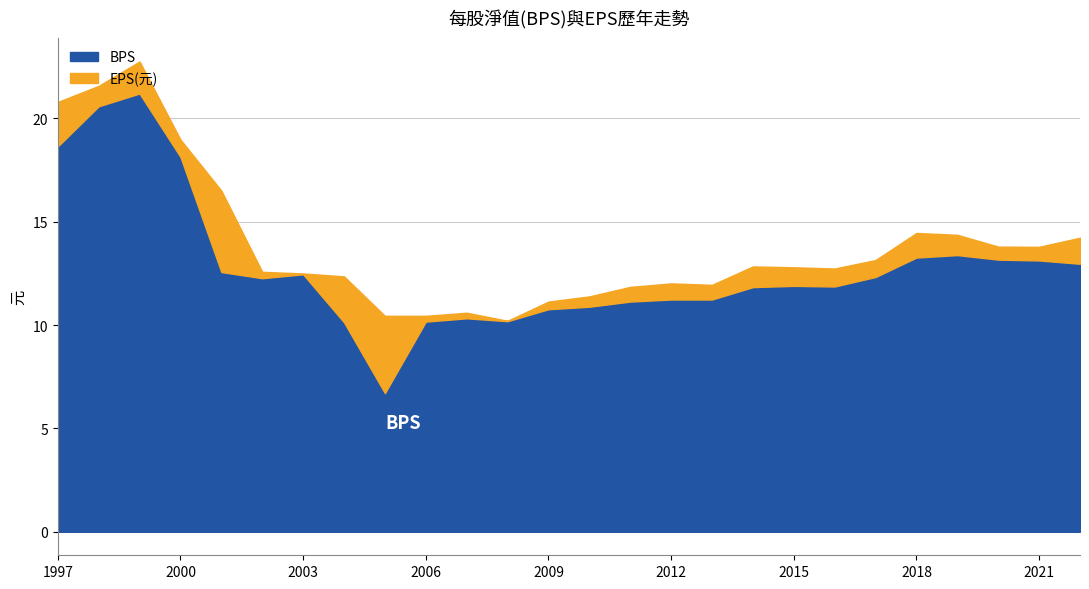

At how many categories does at least one series exceed -3?

26